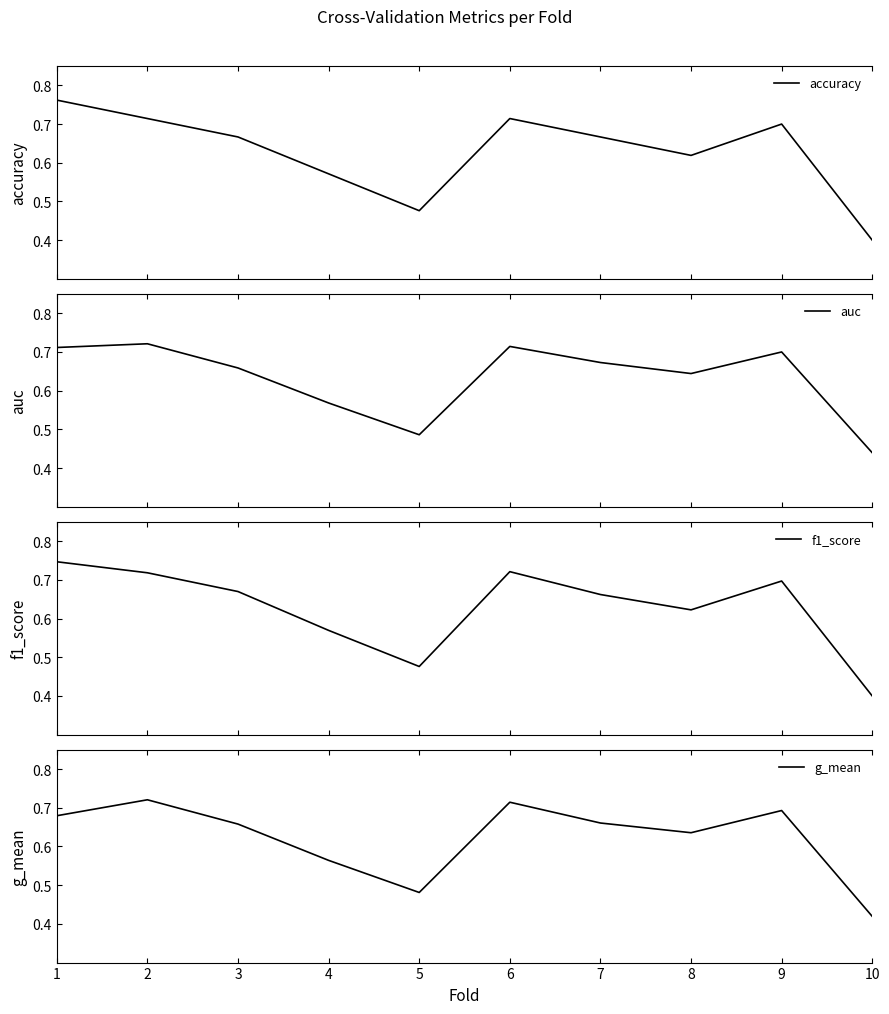

Reading left to right, what are all the values shown in this chart?

accuracy: 1=0.8	2=0.7	3=0.7	4=0.6	5=0.5	6=0.7	7=0.7	8=0.6	9=0.7	10=0.4
auc: 1=0.7	2=0.7	3=0.7	4=0.6	5=0.5	6=0.7	7=0.7	8=0.6	9=0.7	10=0.4
f1_score: 1=0.7	2=0.7	3=0.7	4=0.6	5=0.5	6=0.7	7=0.7	8=0.6	9=0.7	10=0.4
g_mean: 1=0.7	2=0.7	3=0.7	4=0.6	5=0.5	6=0.7	7=0.7	8=0.6	9=0.7	10=0.4